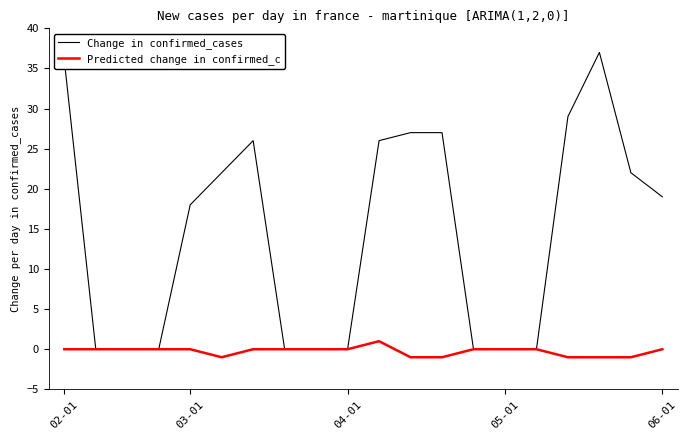

What is the sum of all Change in confirmed_cases values?

289